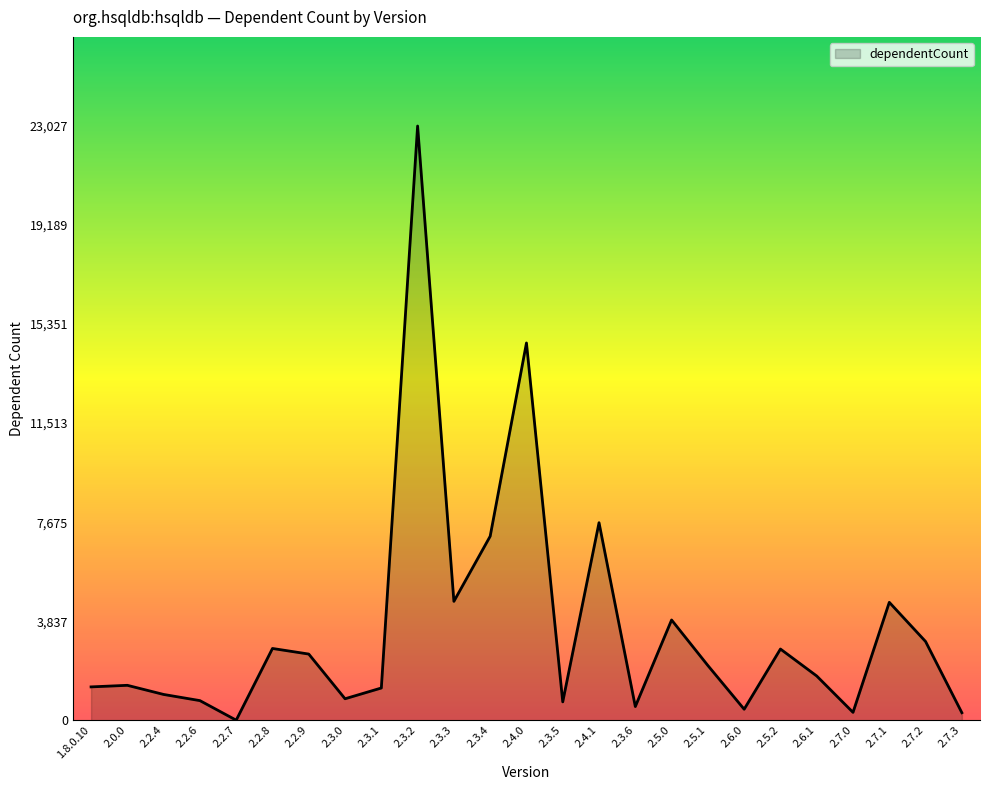

True or false: the data shows 2781 at 2.2.8.

True